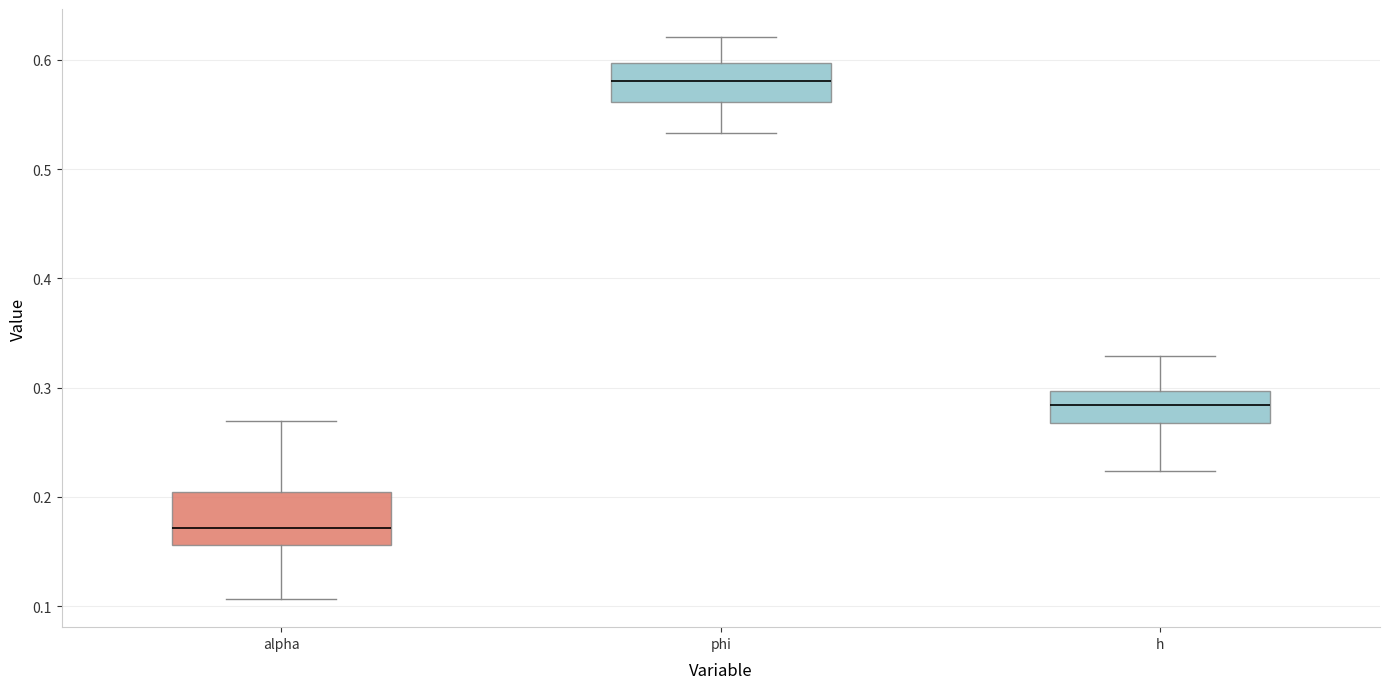

Reading left to right, read every box against the y-axis: the position of its median line, the range the box covers, and the ends of its whiskers. The values are not printed on the chart, so give them approximately, as read against the axis.

alpha: median 0.17, box 0.16 to 0.20, whiskers 0.11 to 0.27
phi: median 0.58, box 0.56 to 0.60, whiskers 0.53 to 0.62
h: median 0.28, box 0.27 to 0.30, whiskers 0.22 to 0.33